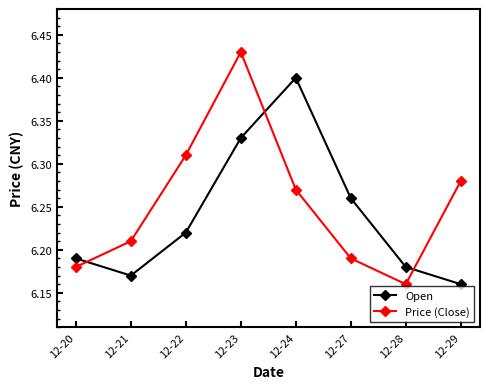

How many lines are shown in the chart?

2